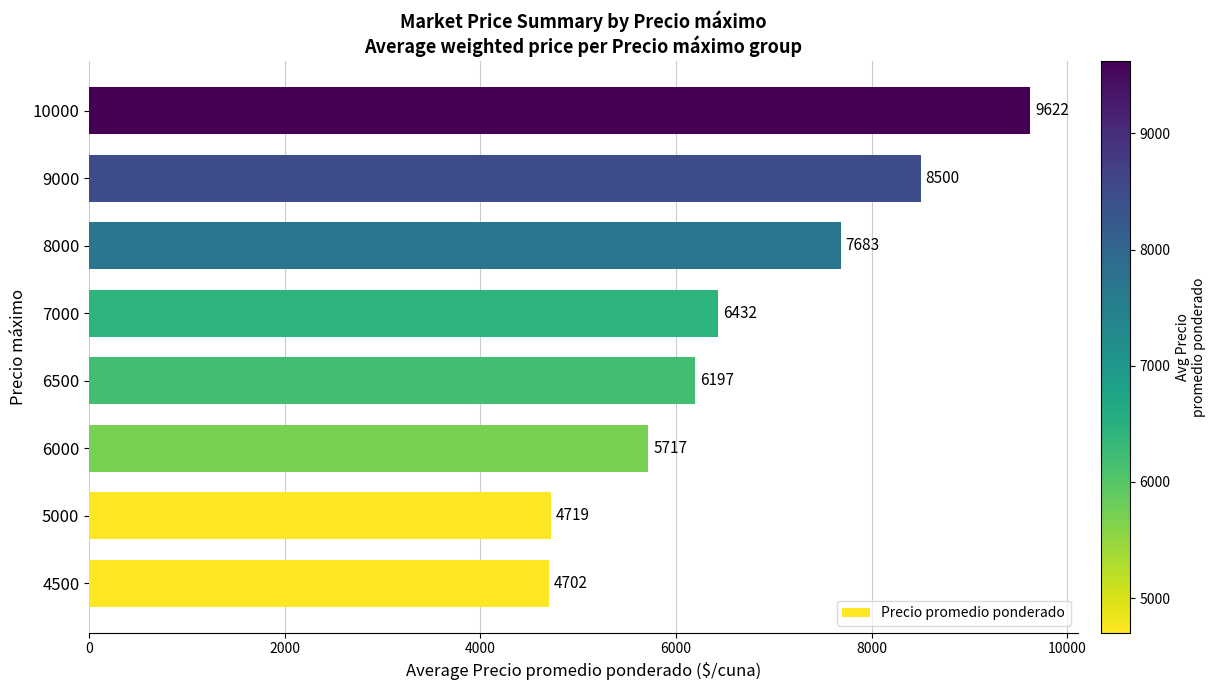

The value at 5000 is 2978. True or false?

False